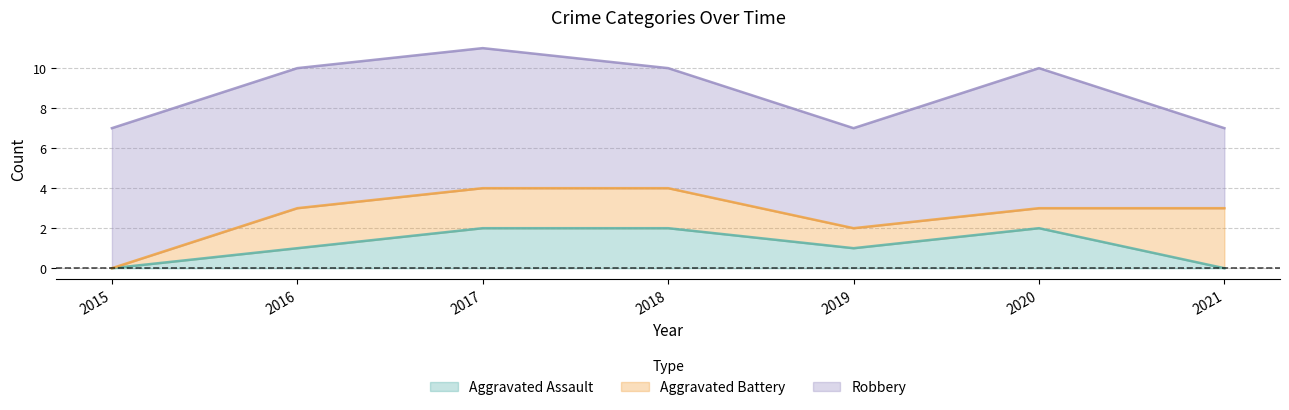

Rank the series by their maximum value, from lowest to highest.

Aggravated Assault, Aggravated Battery, Robbery